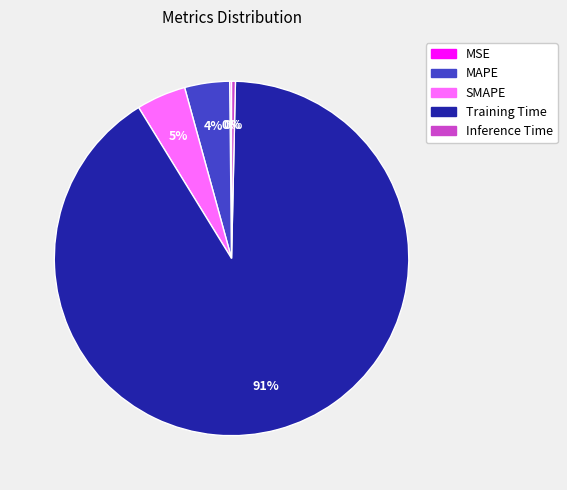

Which slice is the largest?

Training Time